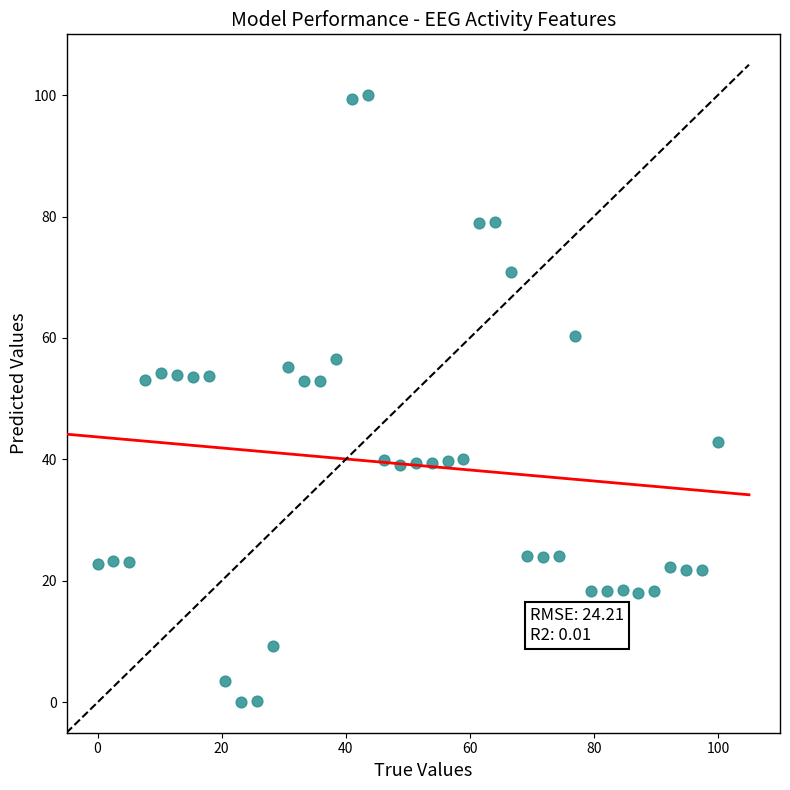

What is the range of Y values (max minus min)?

100.0